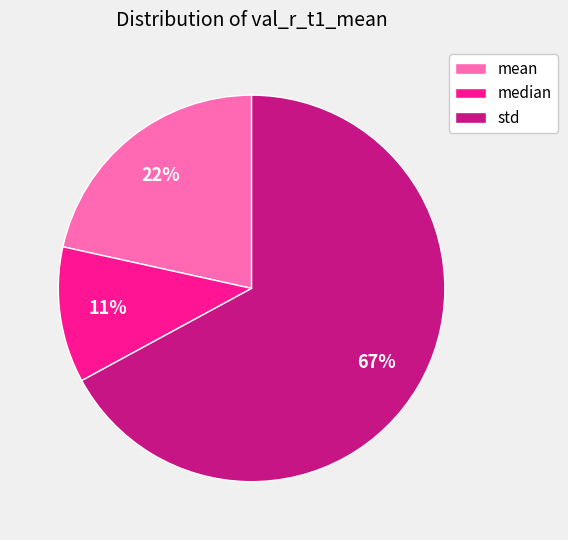

Combined, do mean and std account for over 50%?

Yes